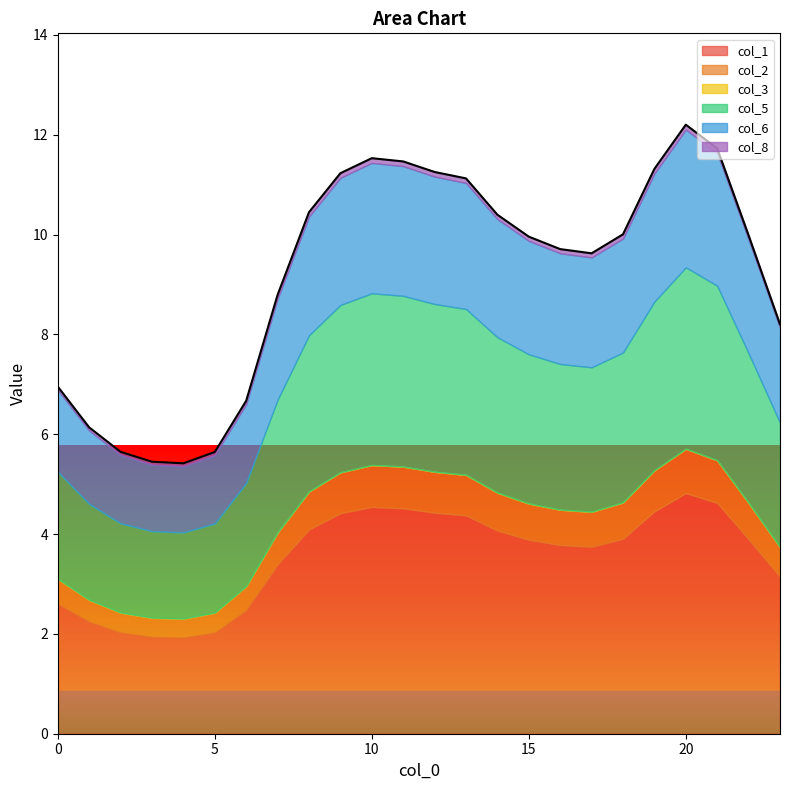

What is the maximum value for col_1?

4.8